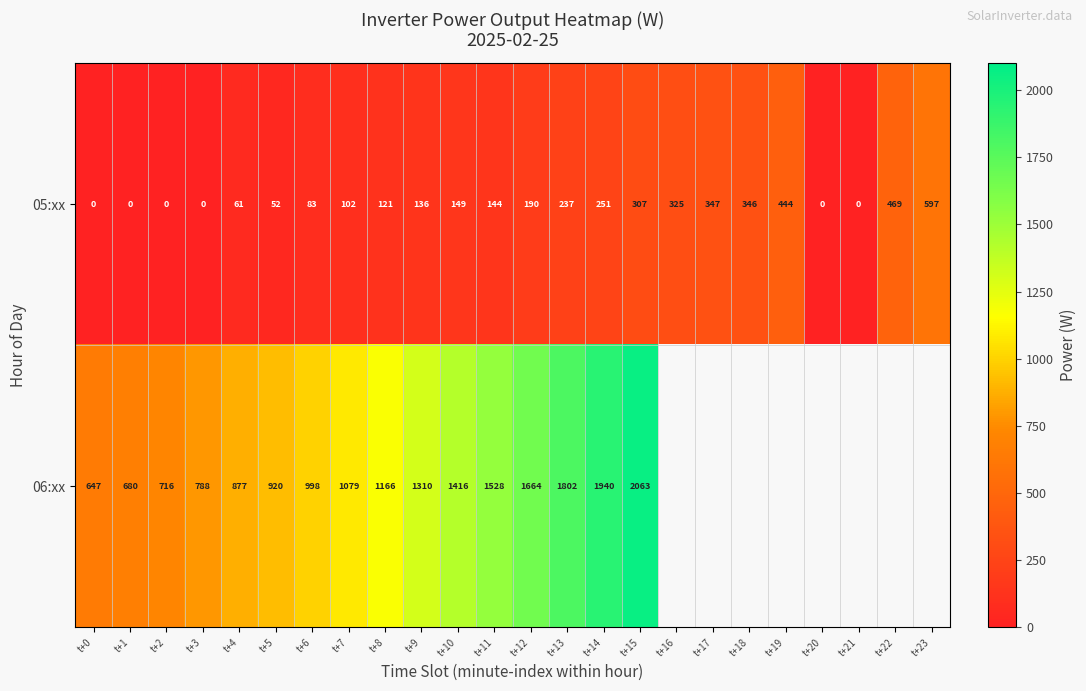

How many categories are shown in the chart?

24